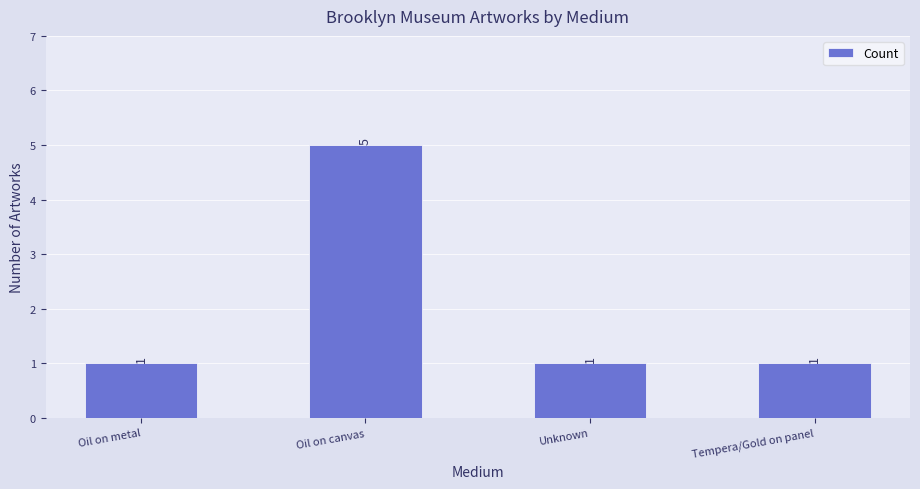

Count the number of values greater than 1.

1